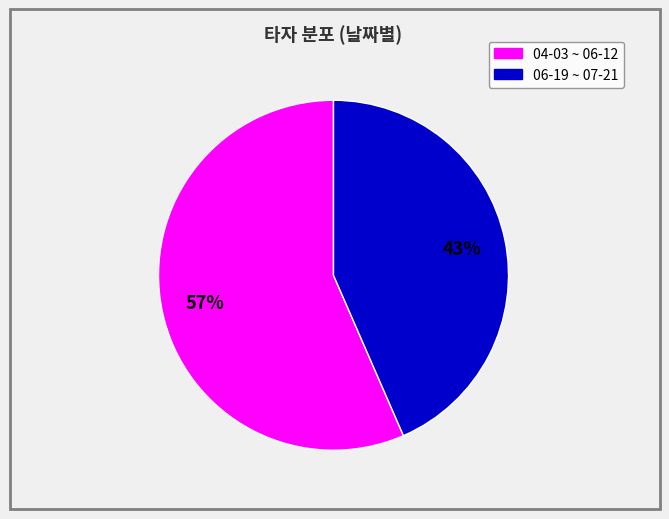

How many segments does this pie chart have?

2